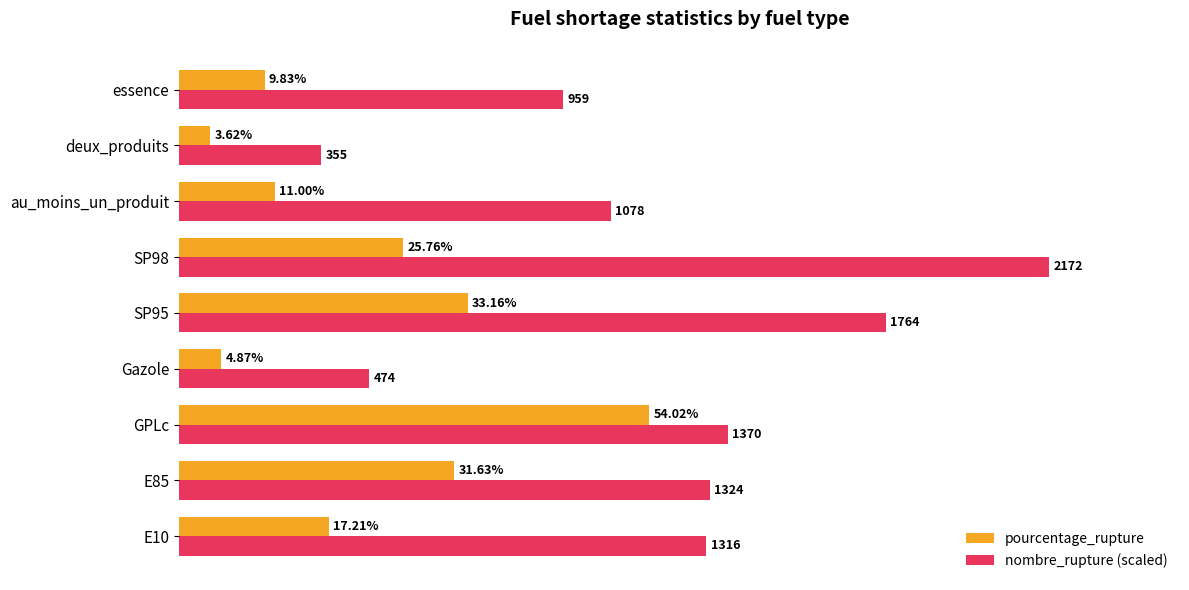

At which category is the sum across all series the highest?

SP98